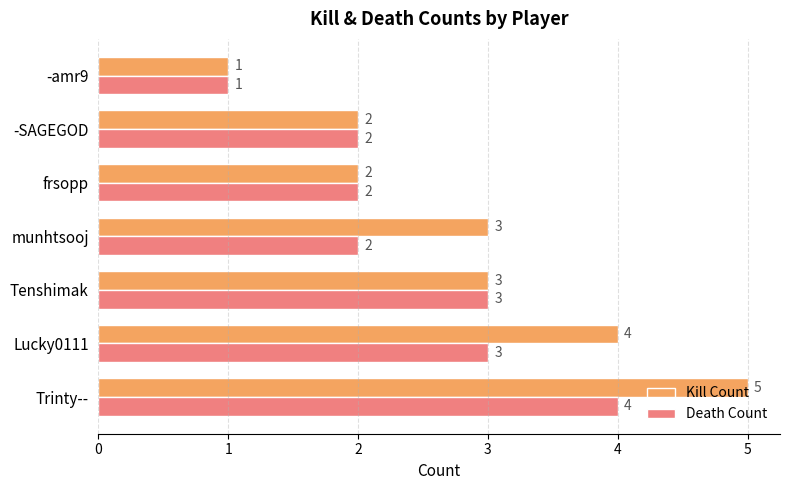

What is the approximate value of Kill Count at munhtsooj?

3